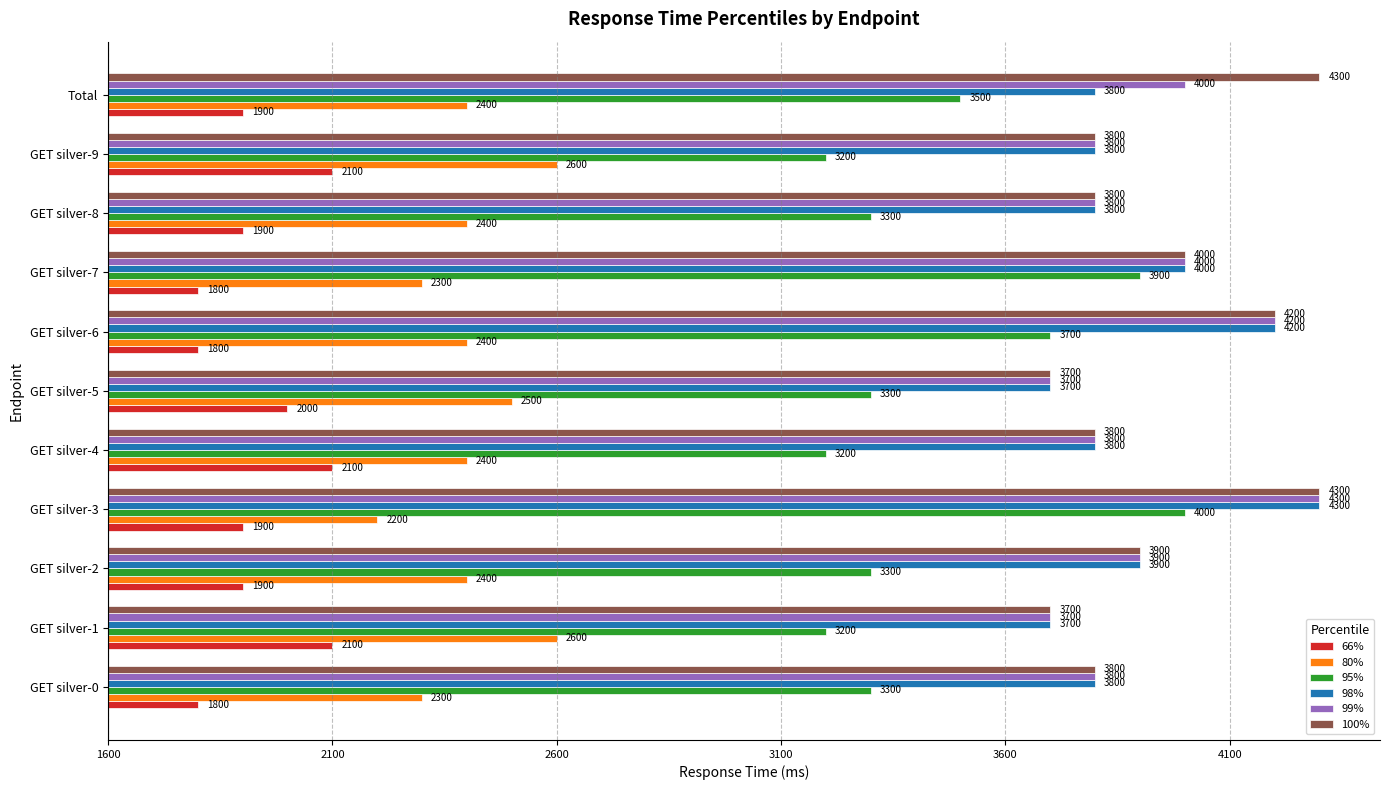

What are all the series names shown in the legend?

66%, 80%, 95%, 98%, 99%, 100%